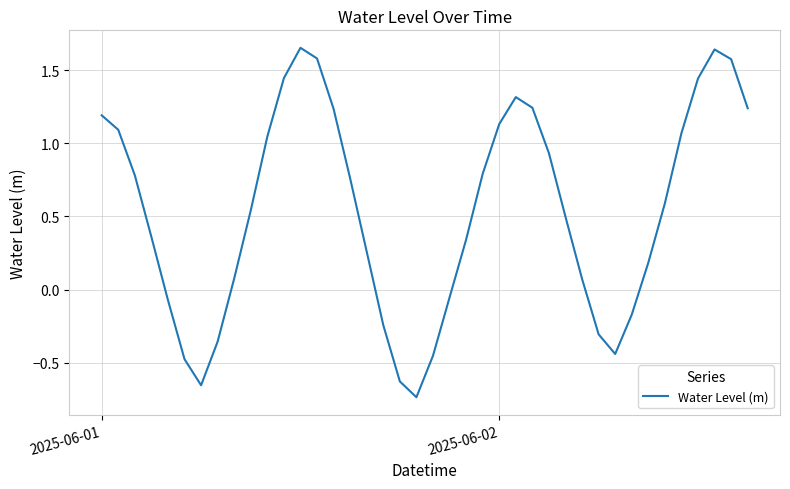

What is the difference between the maximum and minimum values?

2.4